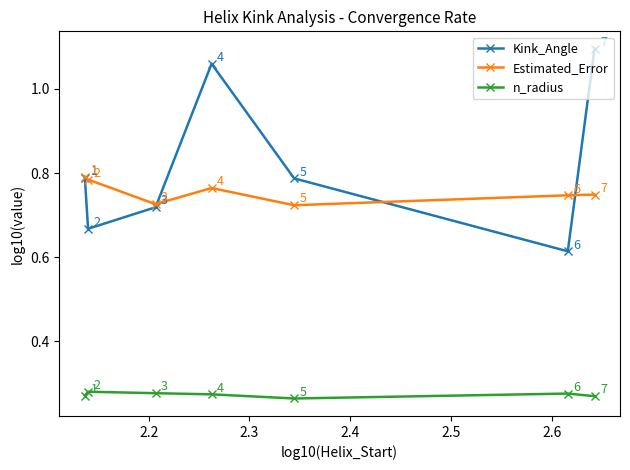

How many lines are shown in the chart?

3